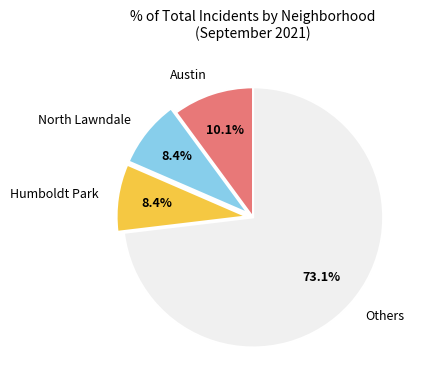

What percentage is NOT represented by North Lawndale?

91.6%